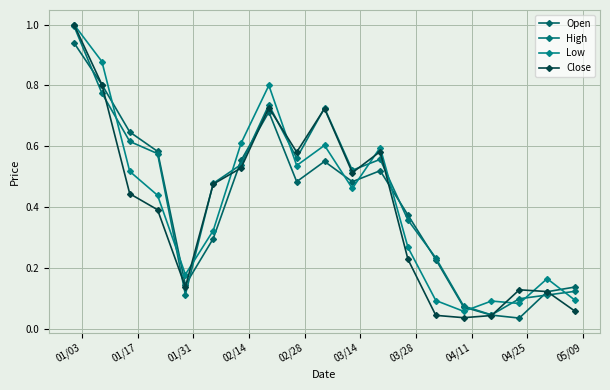

List the series in order of their peak value, highest first.

Low, Close, High, Open